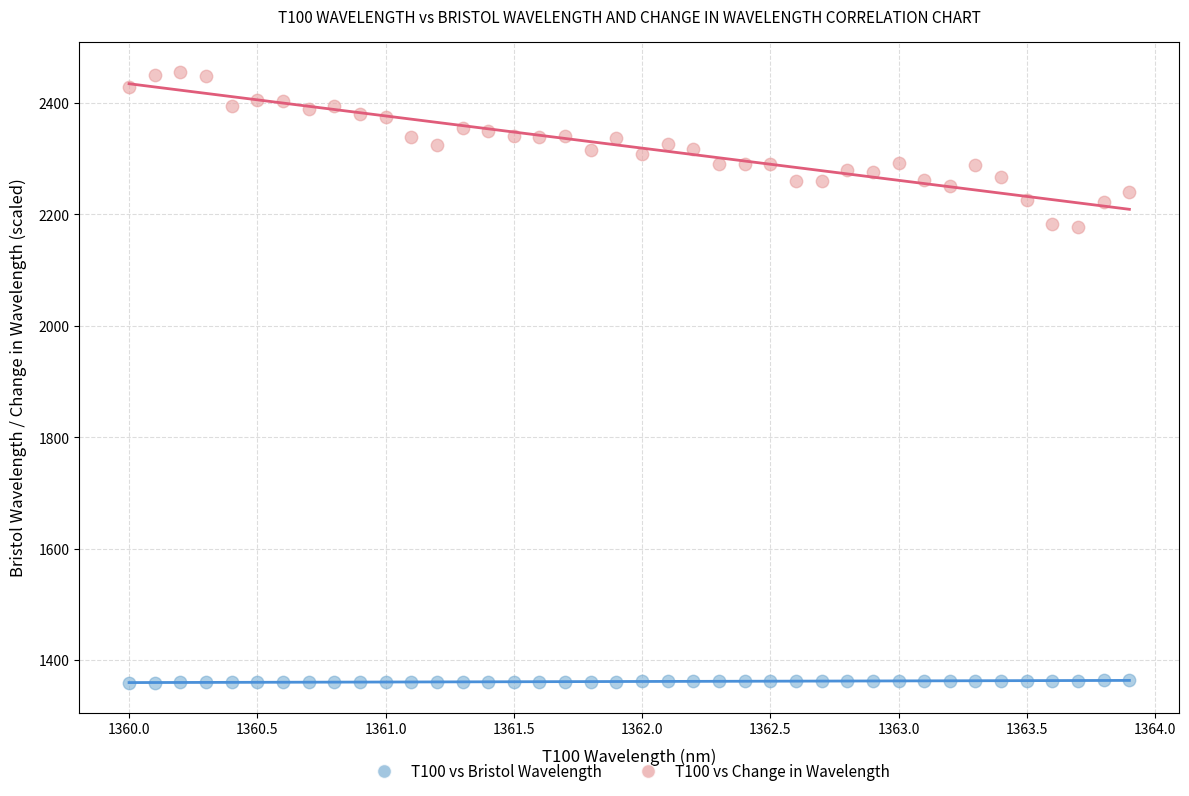

Across all data points, what is the range of Y values (max minus min)?

1094.9